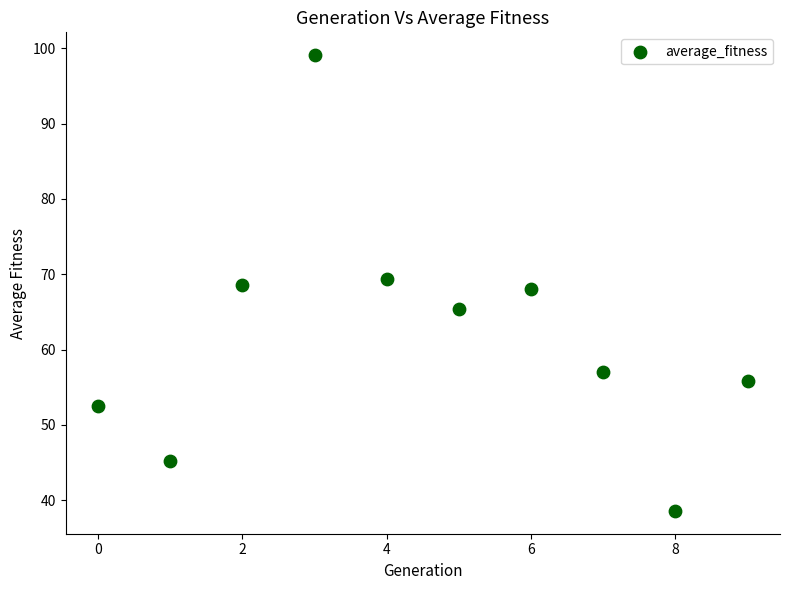

What is the average Y value?

62.0